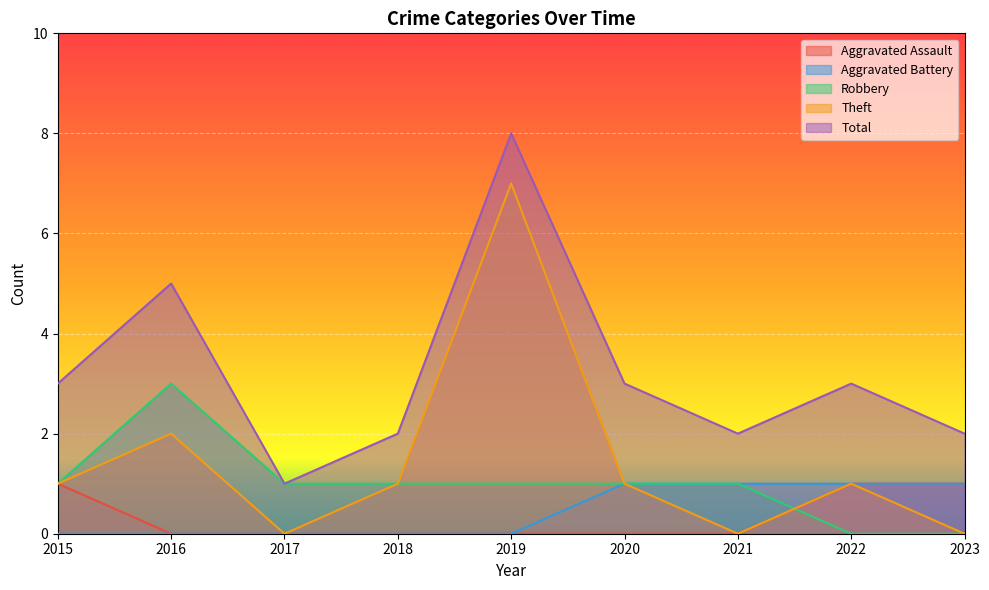

Rank the categories by Total value from lowest to highest.

2017, 2018, 2021, 2023, 2015, 2020, 2022, 2016, 2019